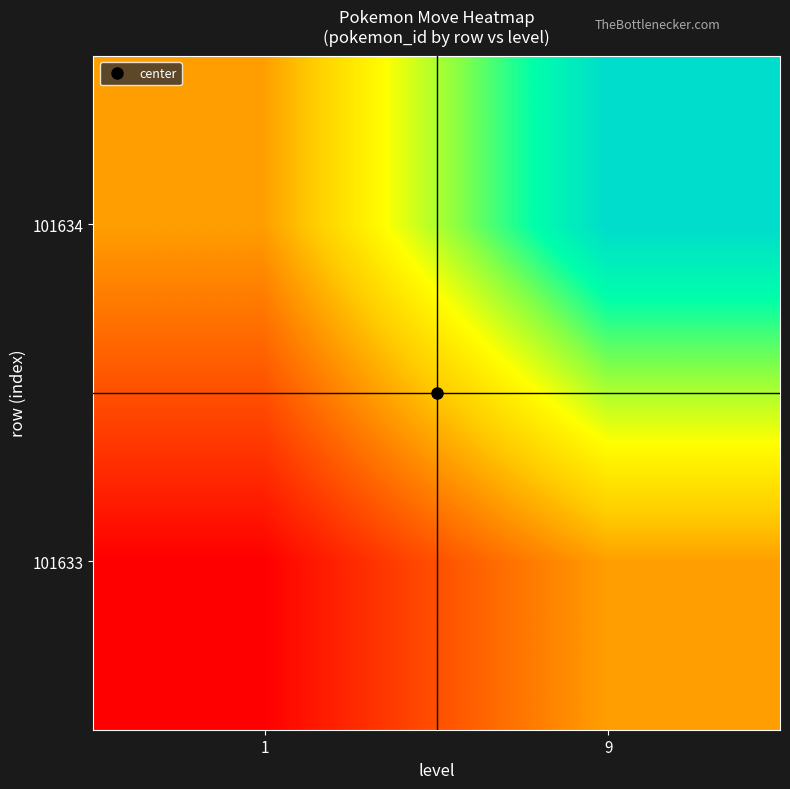

At which category does the chart reach its minimum across all series?

1